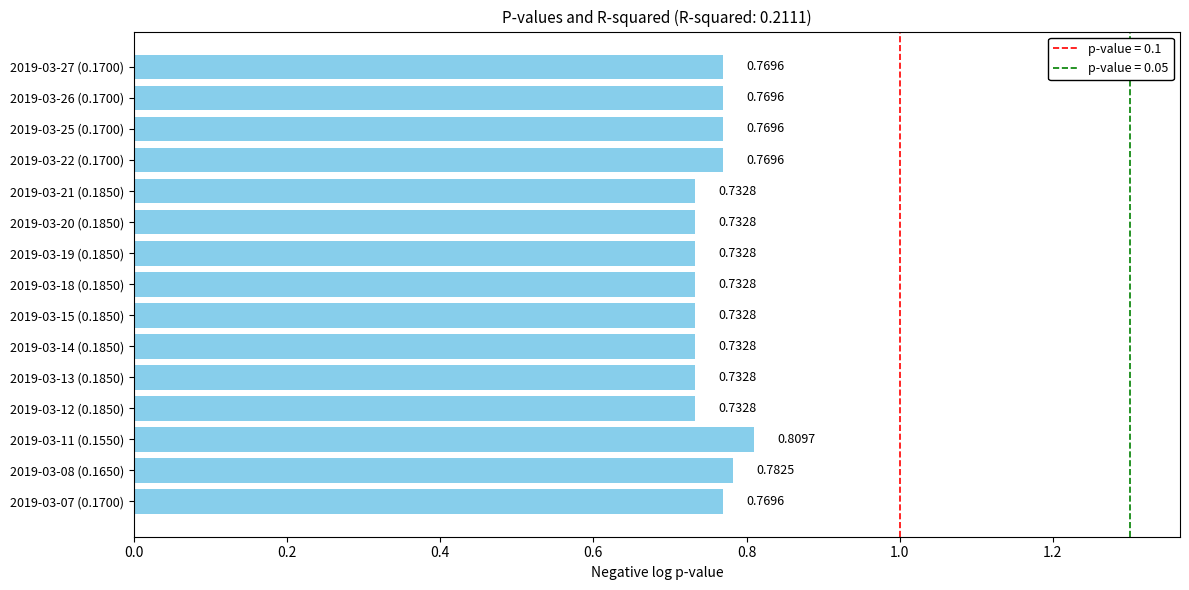

How many bars are there in total?

15